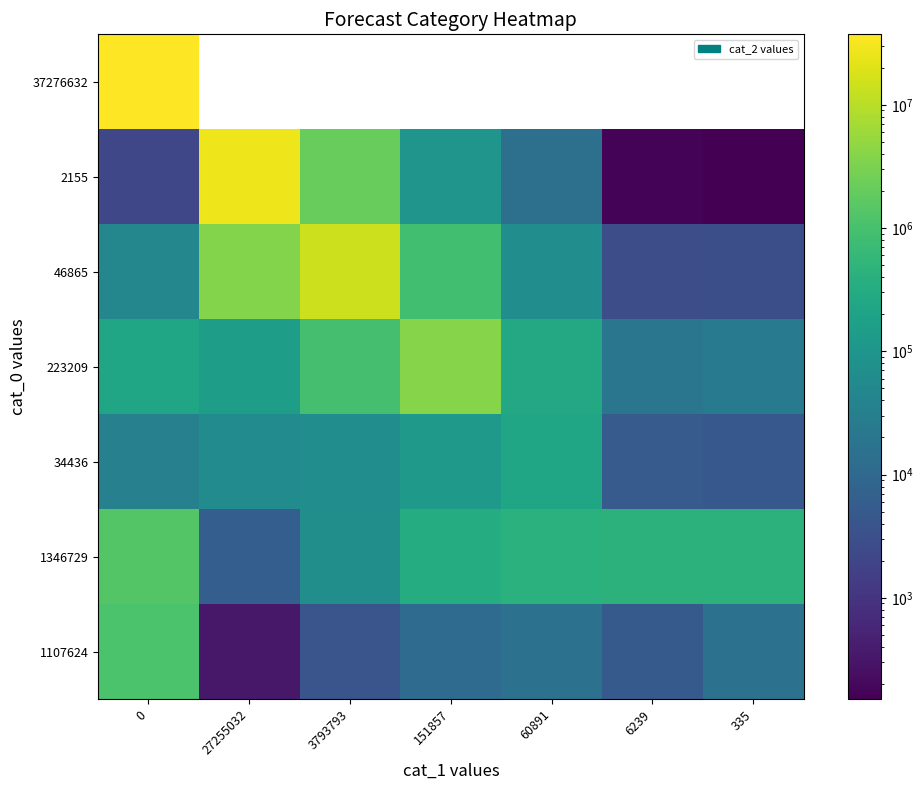

What is the average value of the 1107624 series?

165717.9